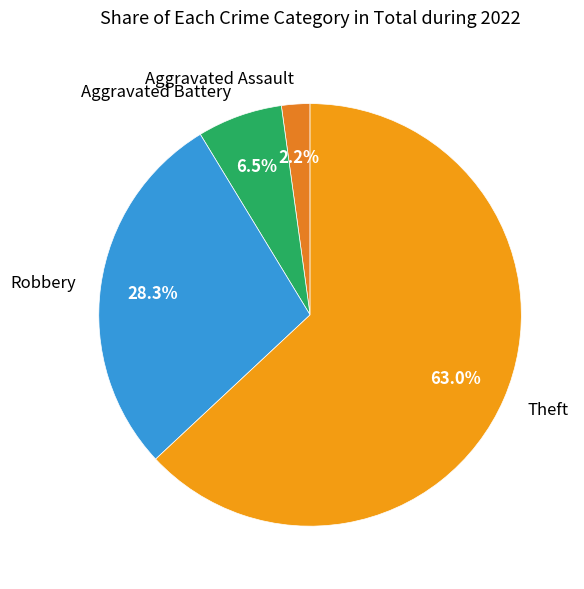

Approximately how many times larger is the value at Robbery compared to Theft?

0.4